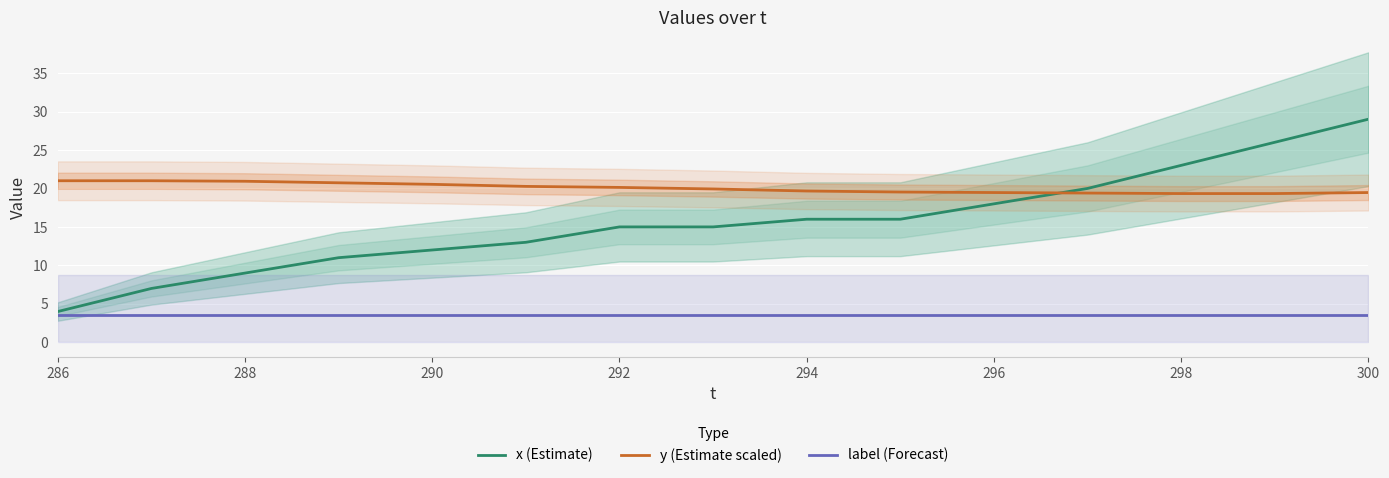

Rank the series by their maximum value, from lowest to highest.

label (Forecast), y (Estimate scaled), x (Estimate)